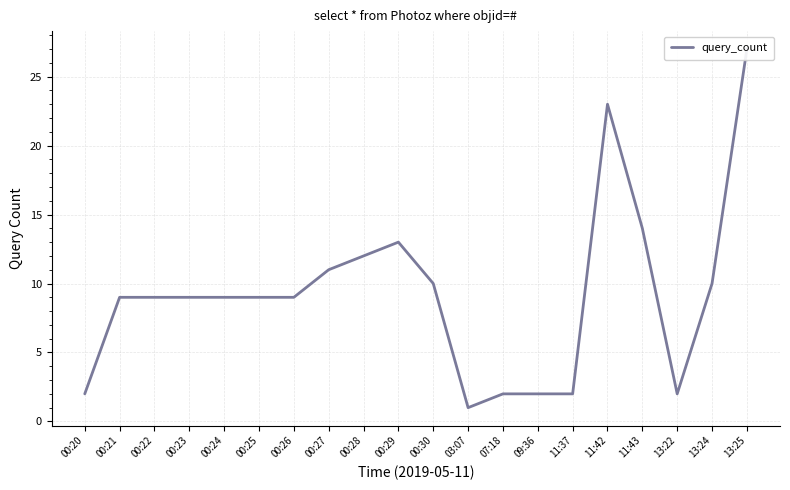

What position from the left is 00:28?

9